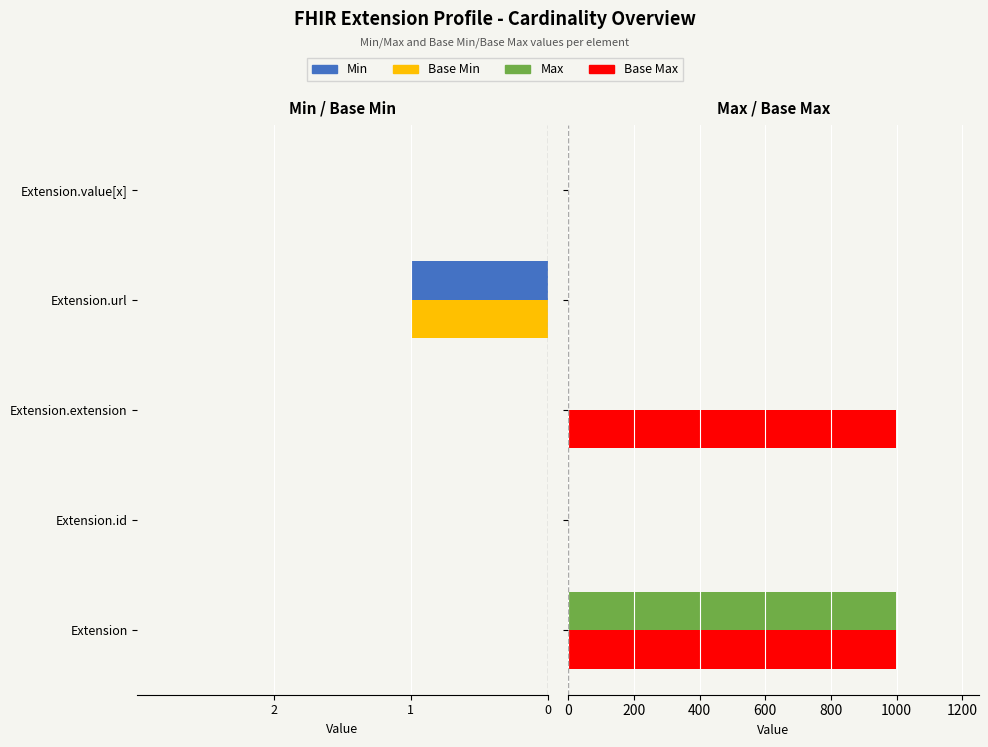

How many distinct data groups are displayed?

4